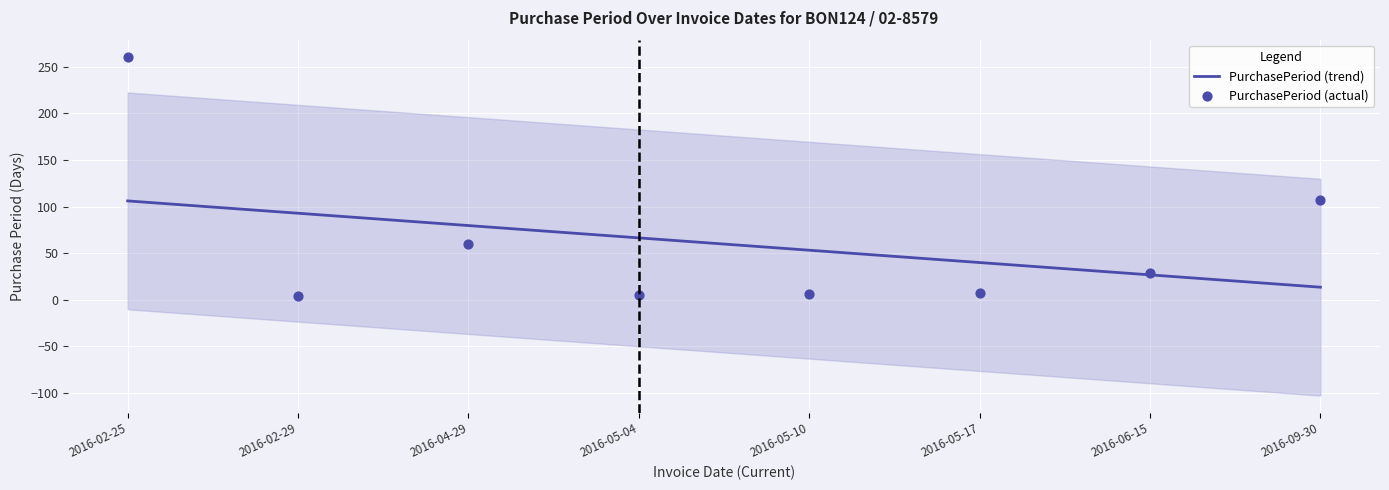

Which series has the widest spread of Y values?

PurchasePeriod (actual)